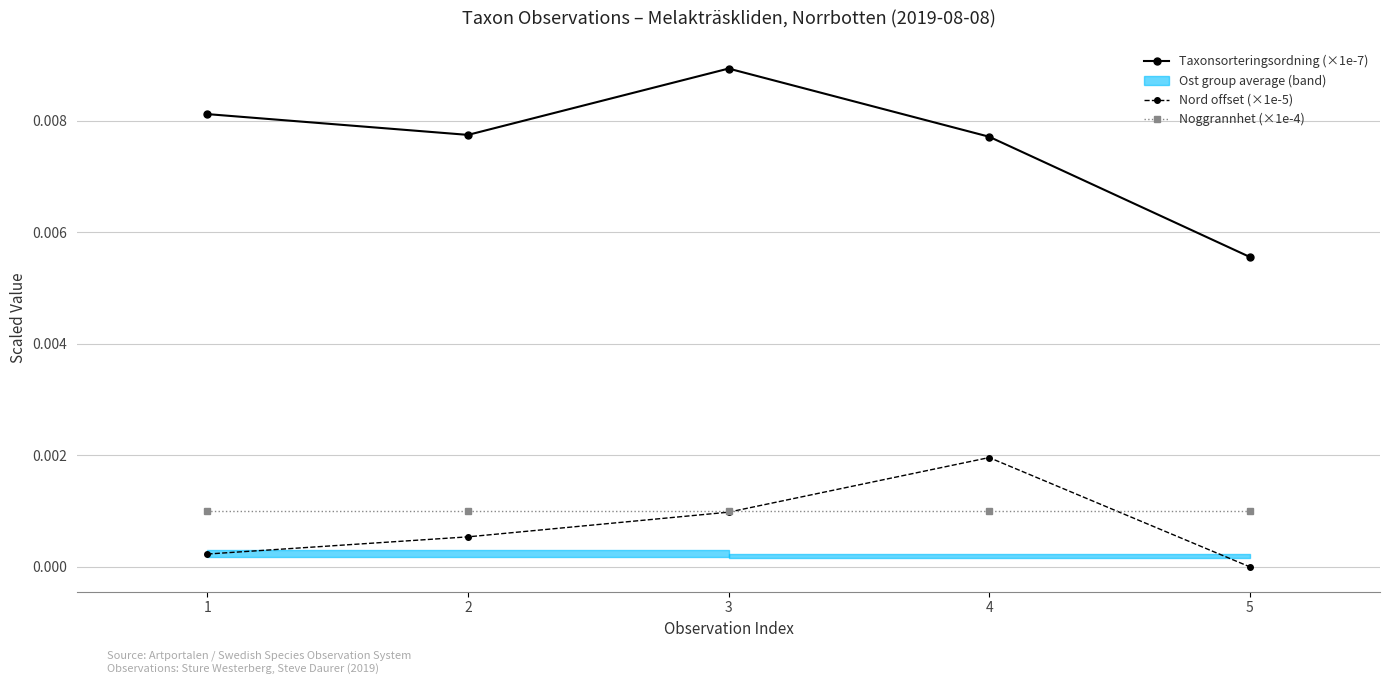

Between 2 and 3, which series saw the biggest shift?

Taxonsorteringsordning (×1e-7)